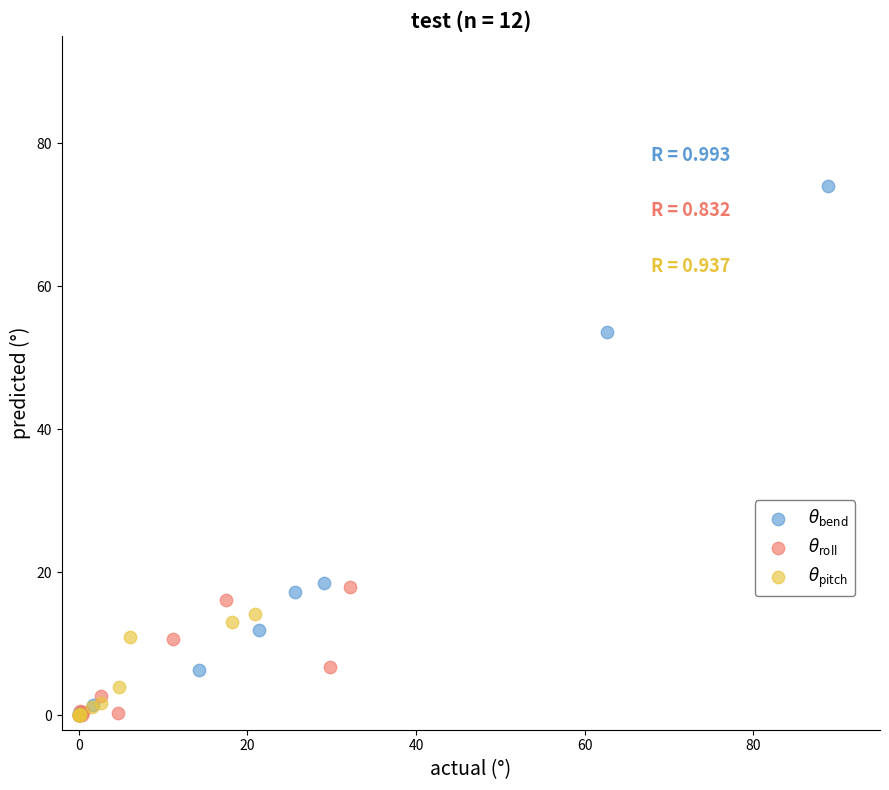

Which series has the widest spread of Y values?

$\theta_{\rm bend}$